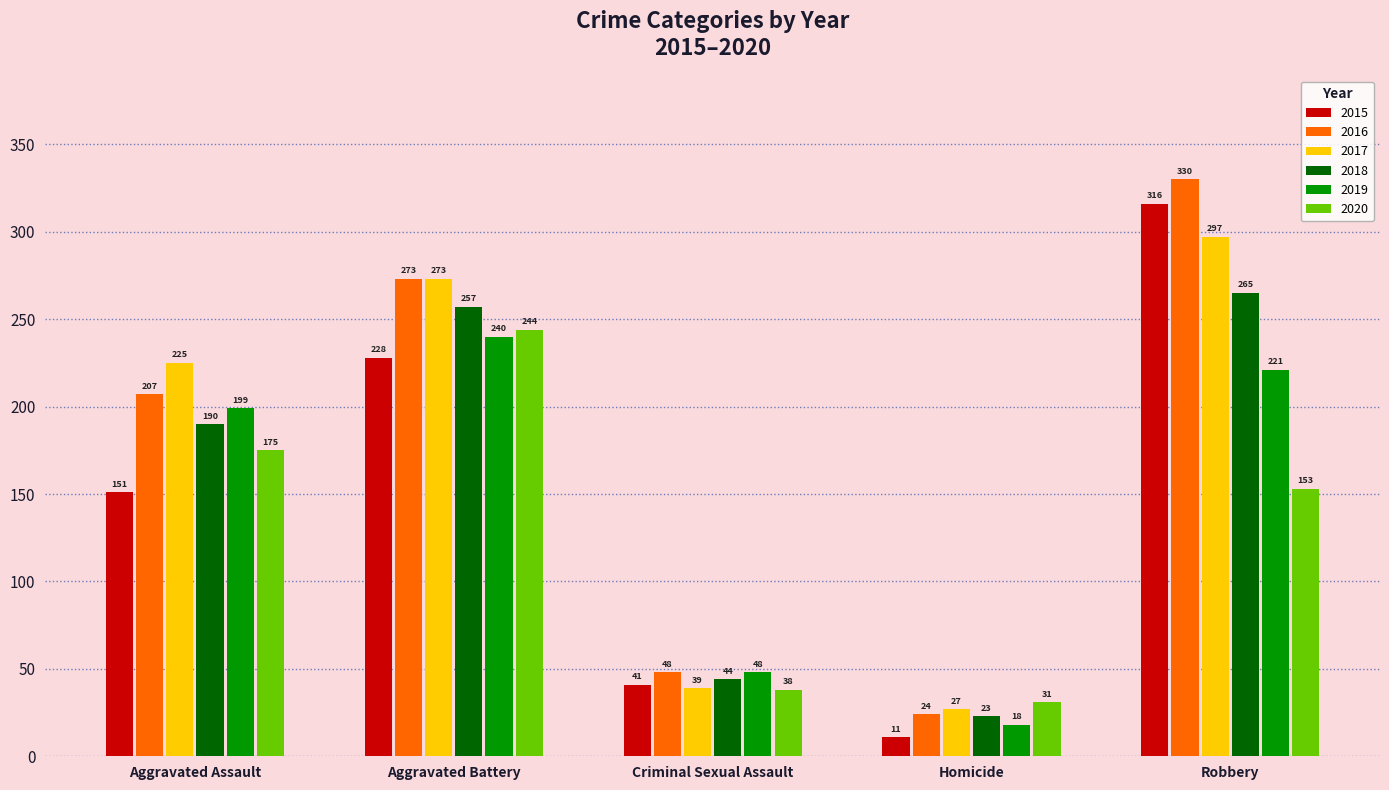

Reading right to left, list all the values displayed in this chart.

2015: 316	11	41	228	151
2016: 330	24	48	273	207
2017: 297	27	39	273	225
2018: 265	23	44	257	190
2019: 221	18	48	240	199
2020: 153	31	38	244	175